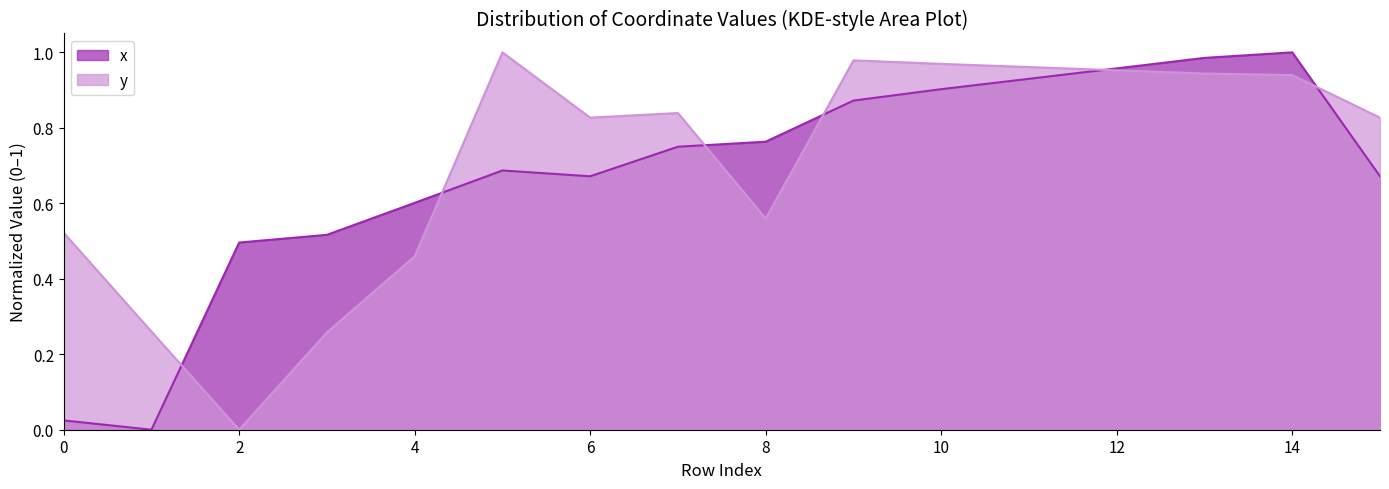

What is the spread (max minus min) of values at 10?

0.3